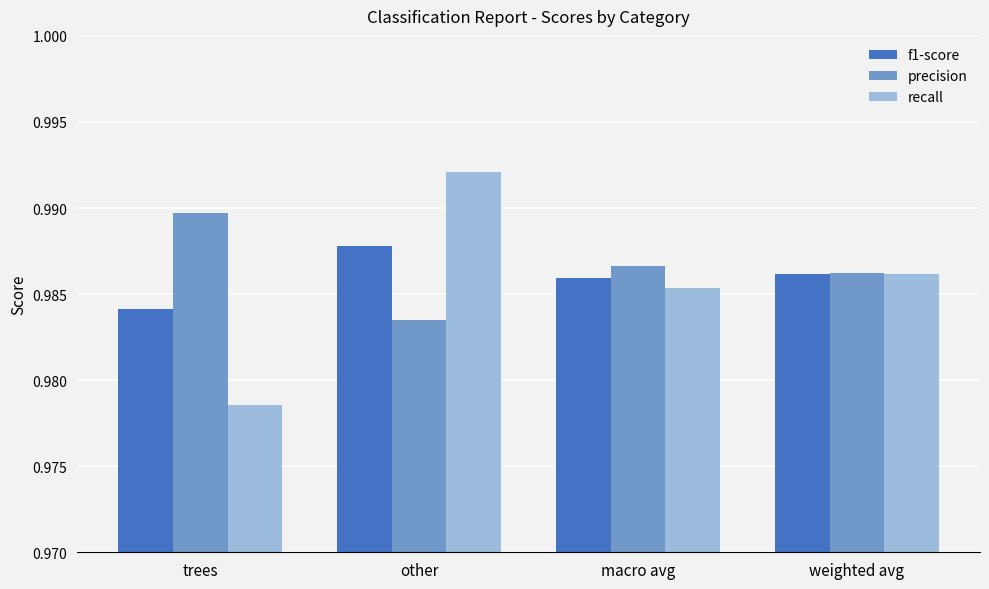

At how many categories does at least one series exceed 0?

4